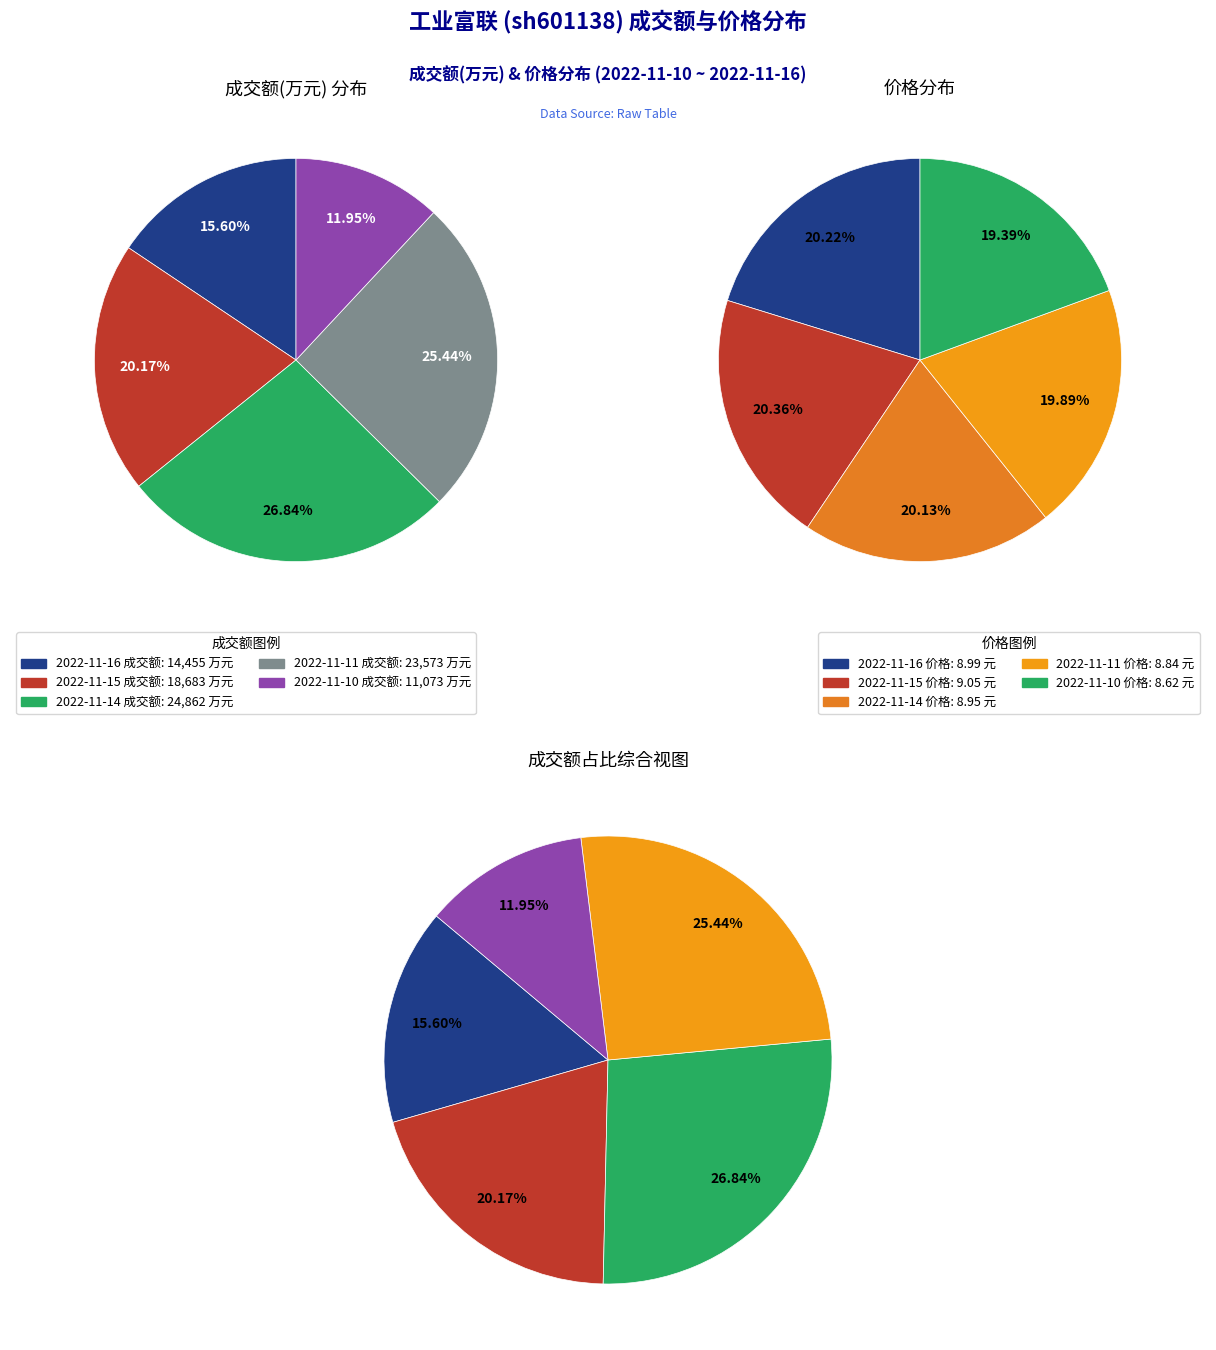

Which category has the smallest portion of the pie?

2022-11-10